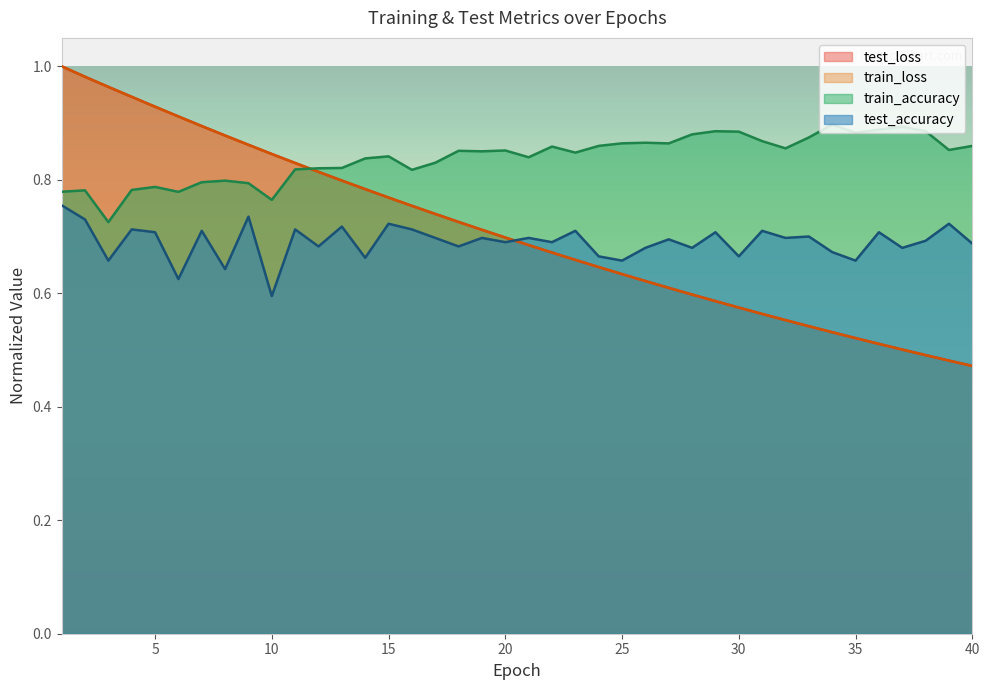

Rank the series by their maximum value, from highest to lowest.

test_loss, train_loss, train_accuracy, test_accuracy